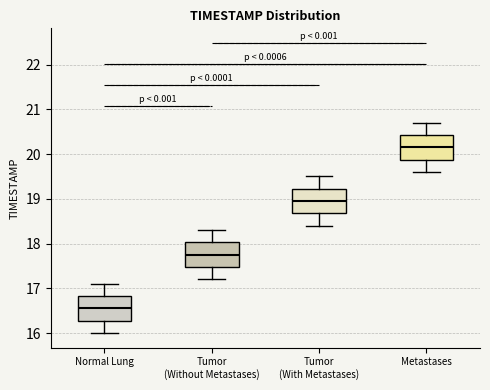

Where does the lower whisker of the box for Normal Lung end on the y-axis? The values are not printed on the chart, so give them approximately, as read against the axis.

16.0